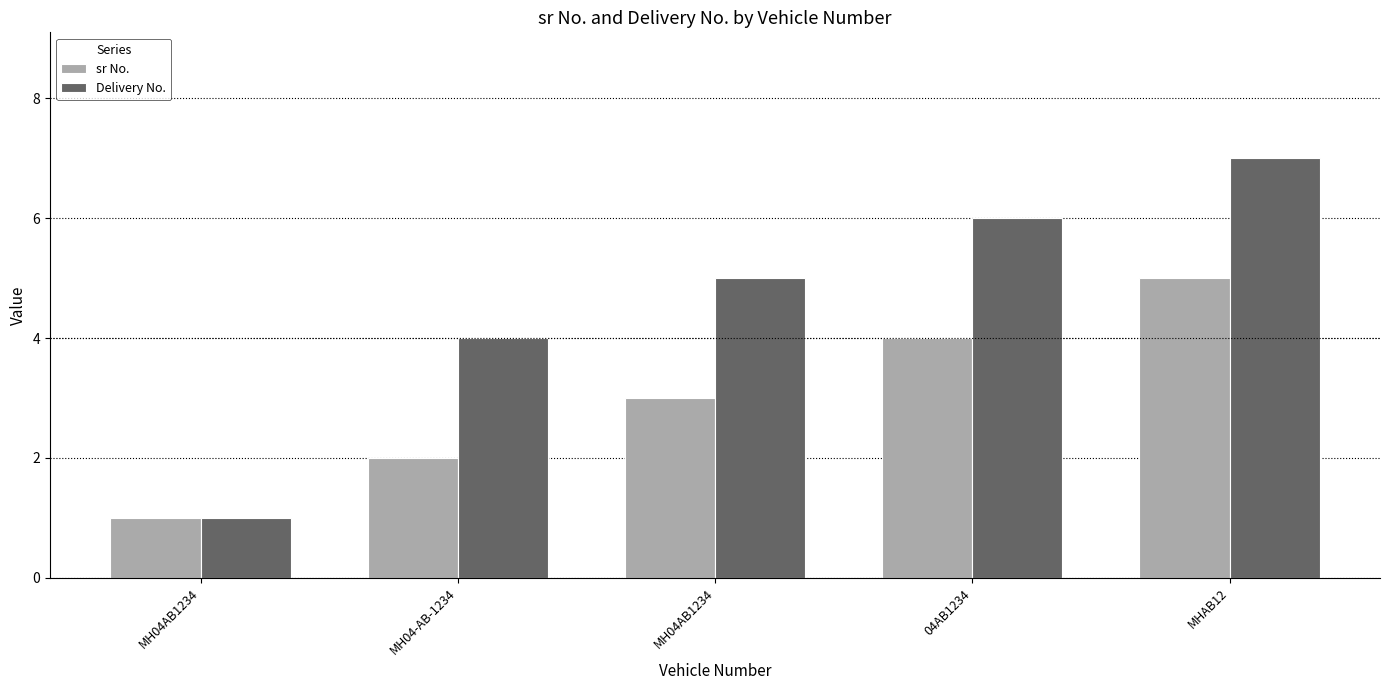

Reading left to right, transcribe all the data shown in this chart.

sr No.: MH04AB1234=1	MH04-AB-1234=2	MH04AB1234=3	04AB1234=4	MHAB12=5
Delivery No.: MH04AB1234=1	MH04-AB-1234=4	MH04AB1234=5	04AB1234=6	MHAB12=7